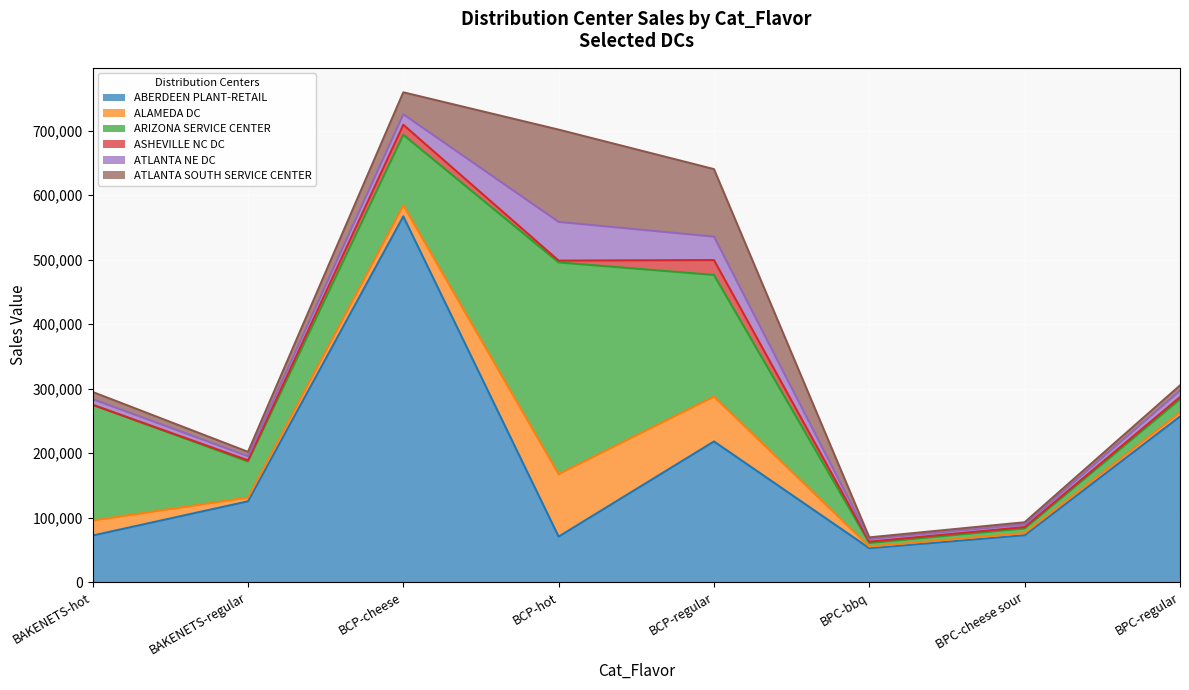

Rank the categories by ATLANTA NE DC value from lowest to highest.

BPC-cheese sour, BPC-bbq, BAKENETS-regular, BAKENETS-hot, BPC-regular, BCP-cheese, BCP-regular, BCP-hot